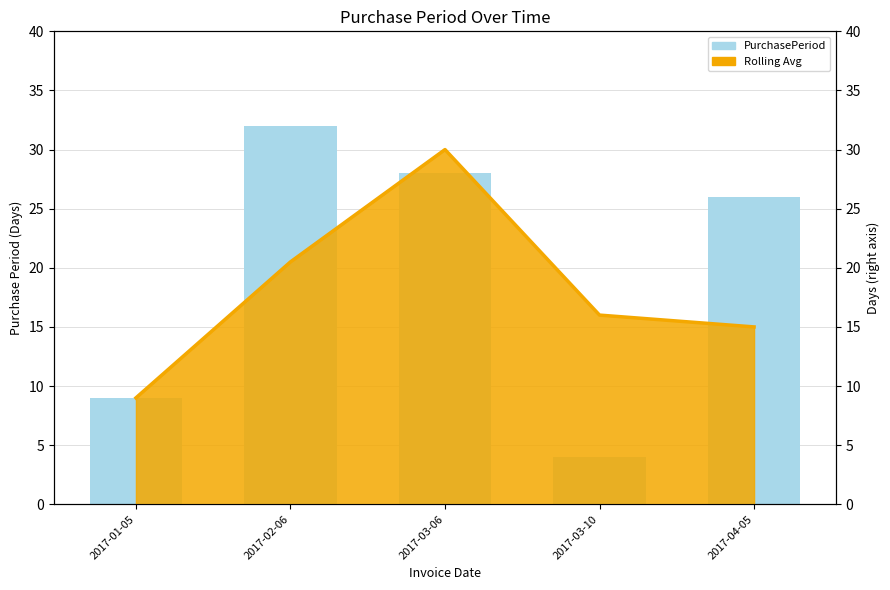

What is the difference between the values at 2017-01-05 and 2017-03-06?

19